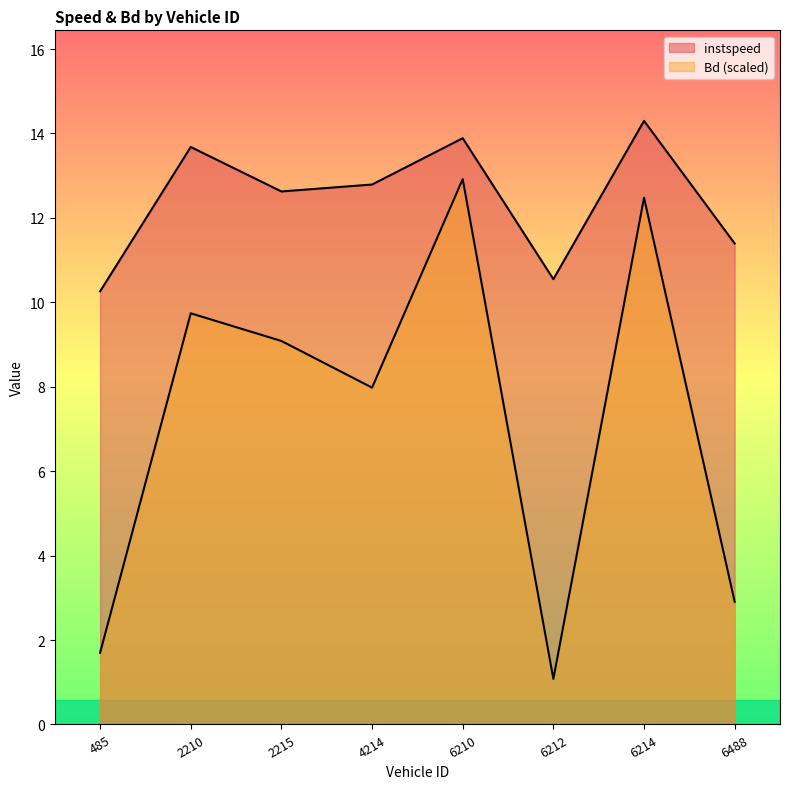

What is the difference between the highest and lowest values at 6212.0?

9.5